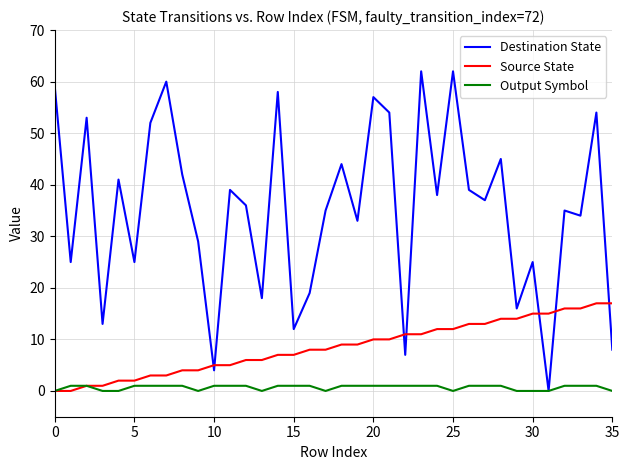

In Destination State, how many points are lower than both neighbors (excluding endpoints)?

13